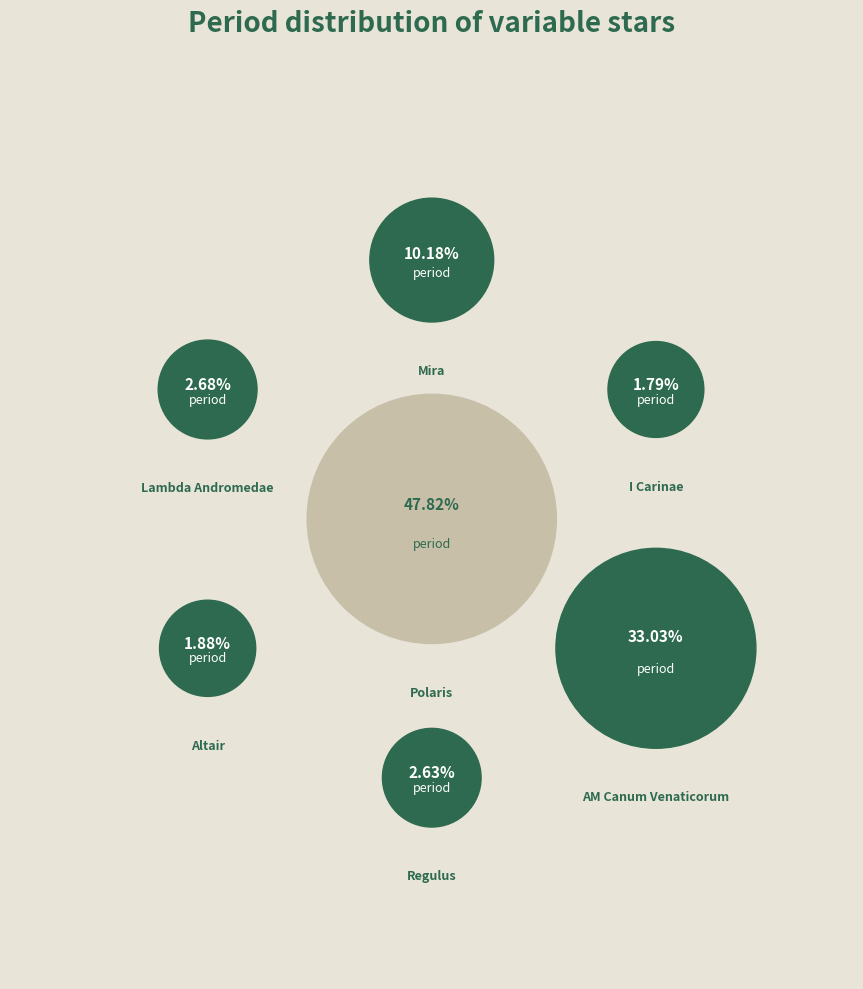

To the nearest percent, what percentage of the pie is I Carinae?

2%